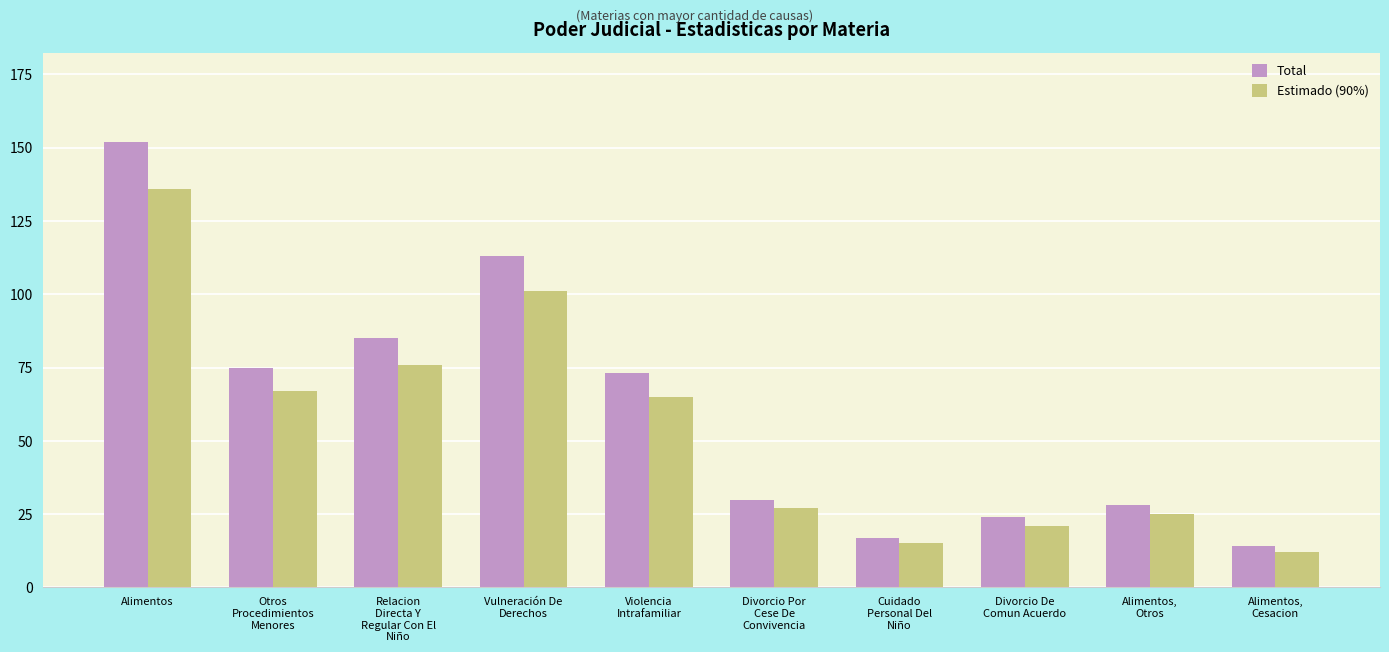

Which category has the highest value in the Estimado (90%) series?

Alimentos